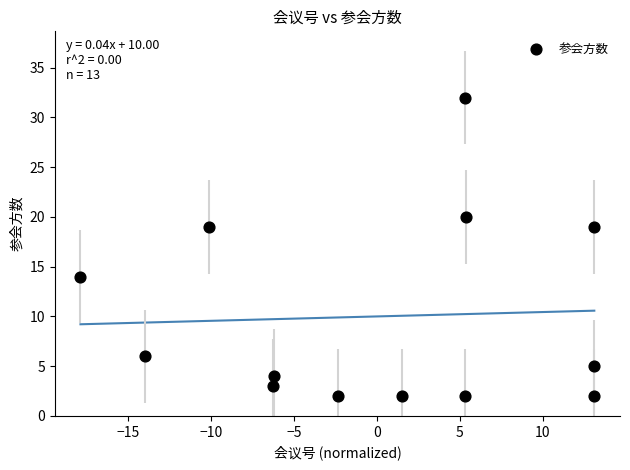

What is the range of Y values (max minus min)?

30